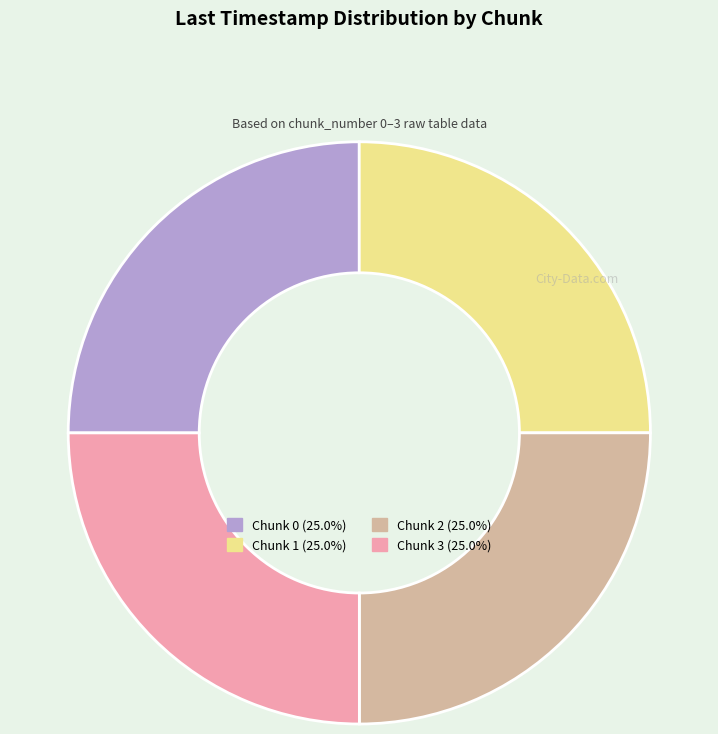

Is there any slice that represents more than half of the pie?

No